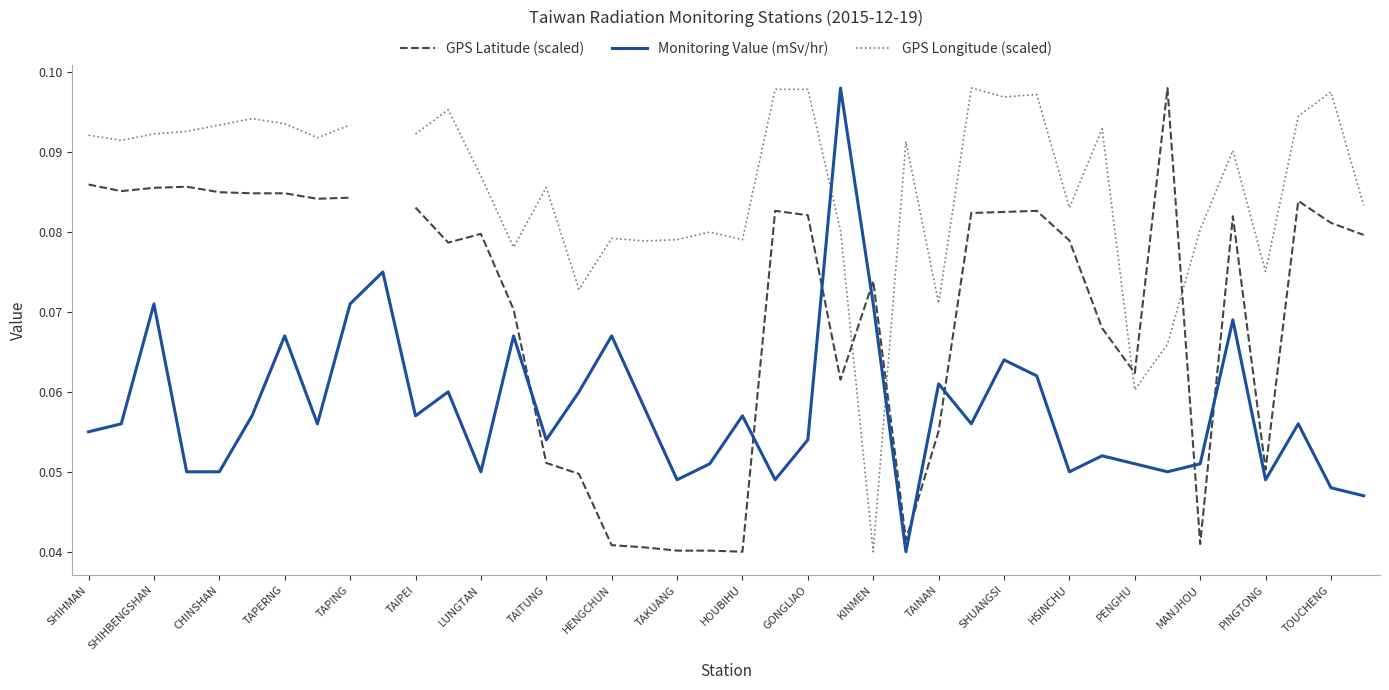

Is it true that Monitoring Value (mSv/hr) equals 0.0 at PINGTONG?

False